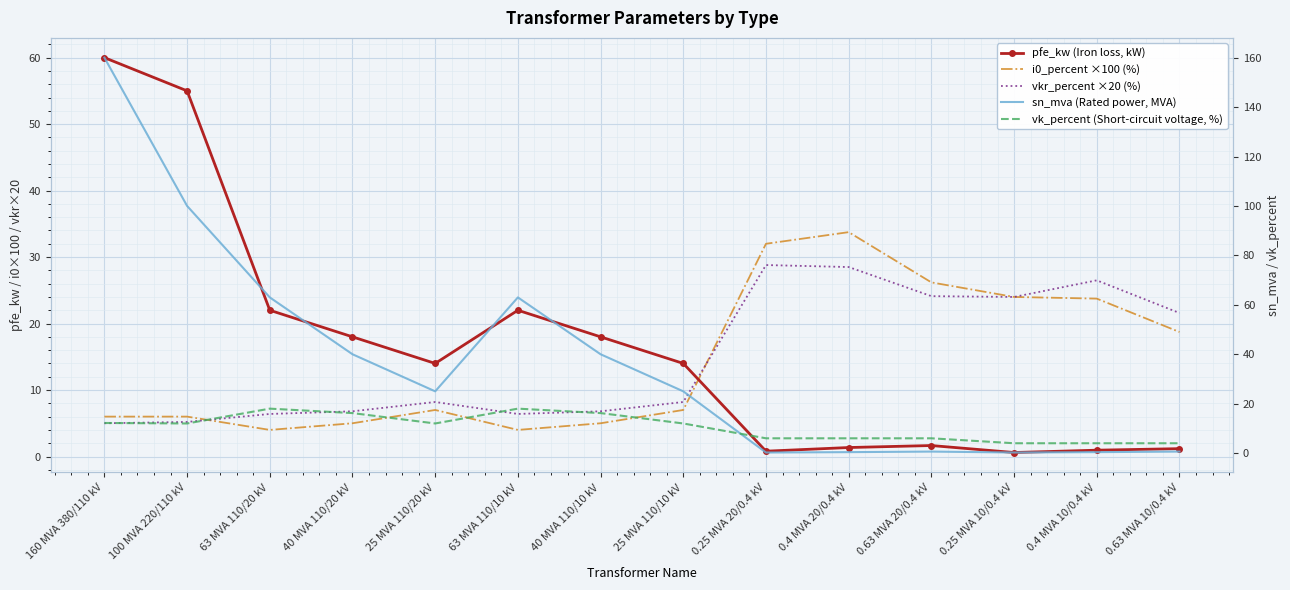

Rank the categories by sn_mva (Rated power, MVA) value from lowest to highest.

0.25 MVA 20/0.4 kV, 0.25 MVA 10/0.4 kV, 0.4 MVA 20/0.4 kV, 0.4 MVA 10/0.4 kV, 0.63 MVA 20/0.4 kV, 0.63 MVA 10/0.4 kV, 25 MVA 110/20 kV, 25 MVA 110/10 kV, 40 MVA 110/20 kV, 40 MVA 110/10 kV, 63 MVA 110/20 kV, 63 MVA 110/10 kV, 100 MVA 220/110 kV, 160 MVA 380/110 kV